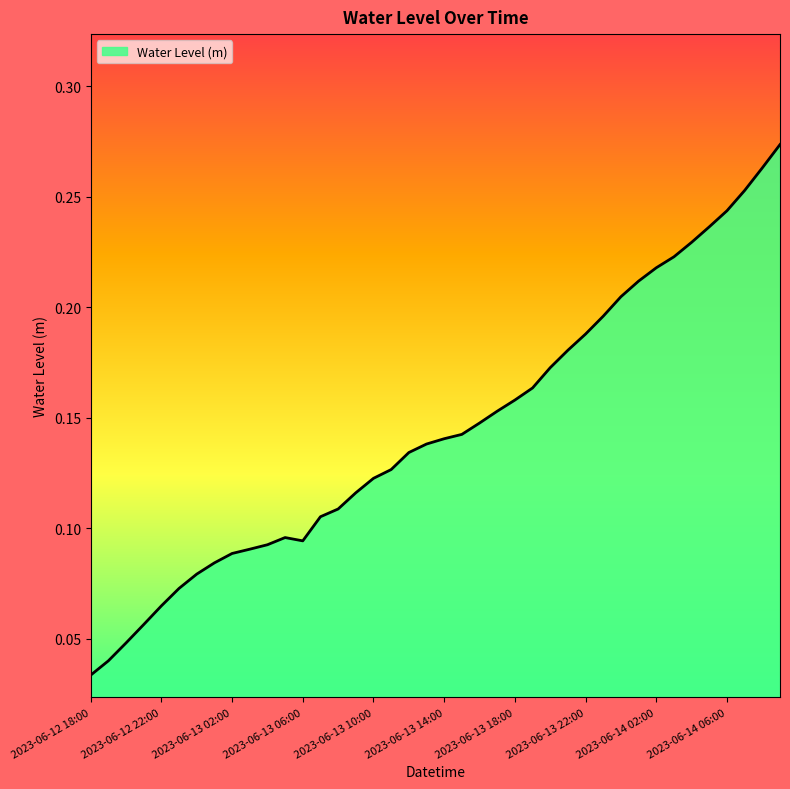

What is the label of the 16th point from the right?

2023-06-13 18:00